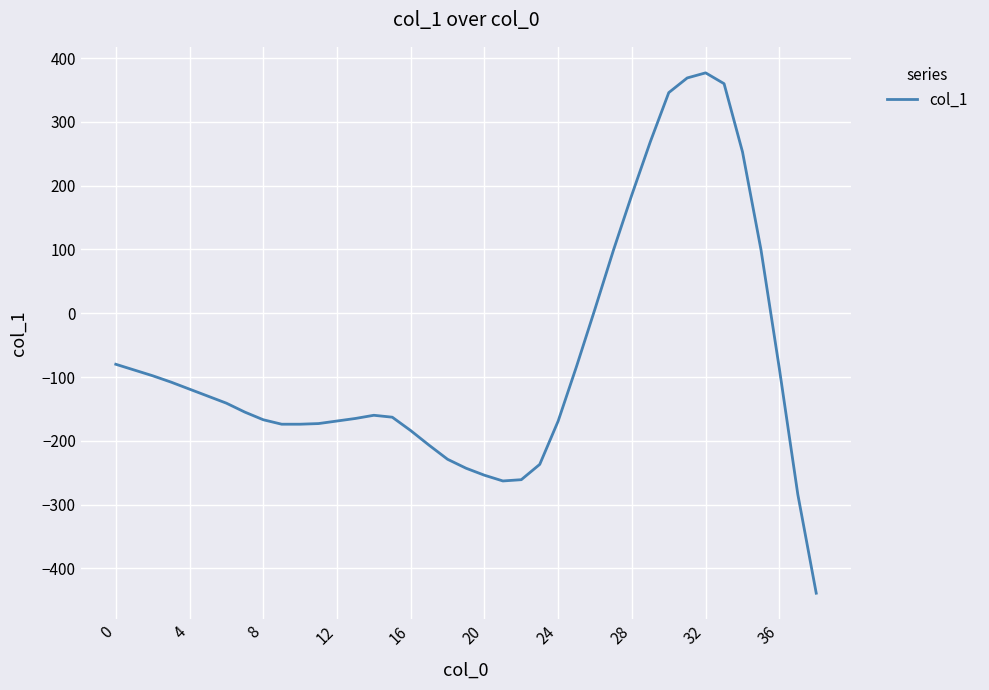

What is the difference between the maximum and minimum values?

816